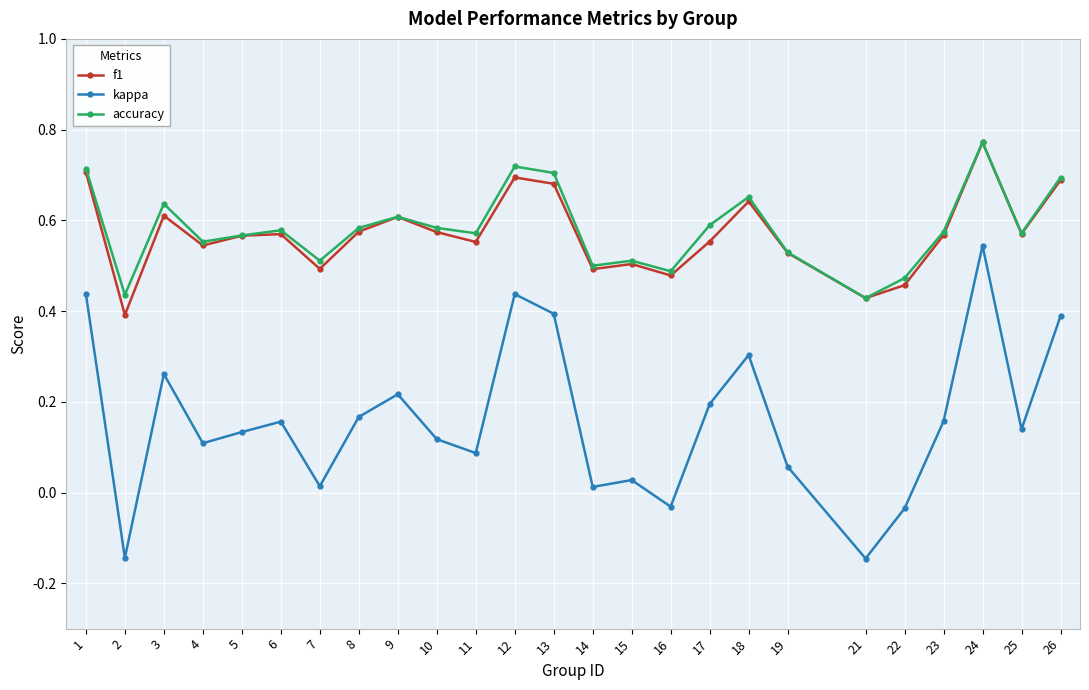

Does the chart have visible grid lines?

Yes